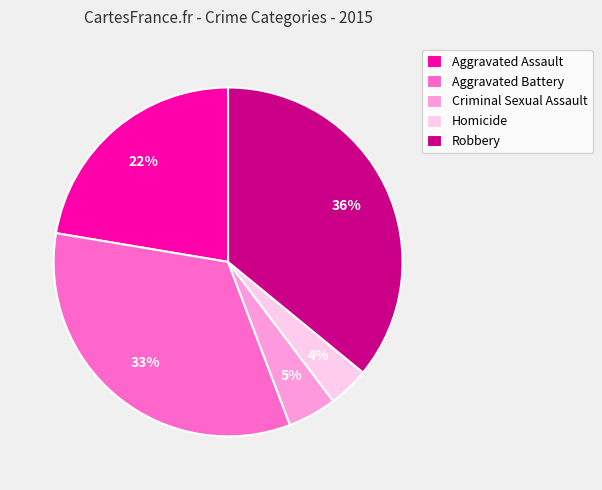

Rank the categories by value from lowest to highest.

Homicide, Criminal Sexual Assault, Aggravated Assault, Aggravated Battery, Robbery